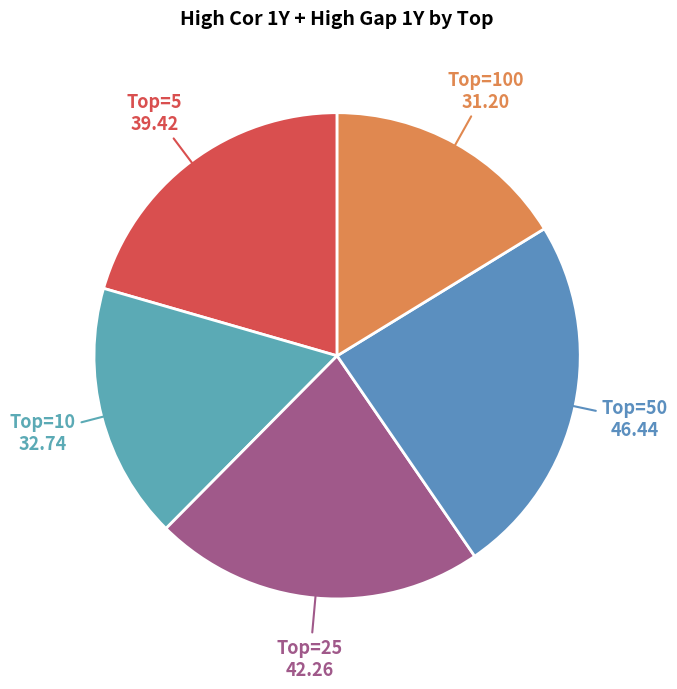

How many slices are in this pie chart?

5